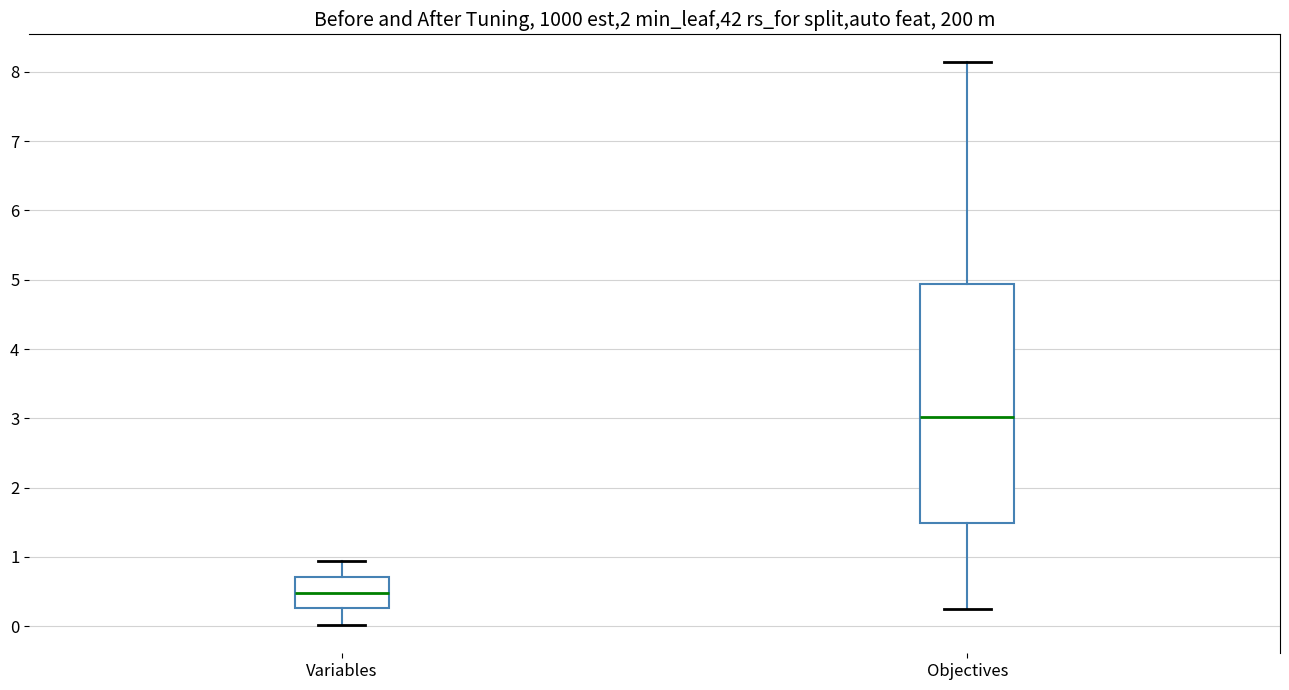

Where is the upper edge of the box for Variables on the y-axis? The values are not printed on the chart, so give them approximately, as read against the axis.

0.7